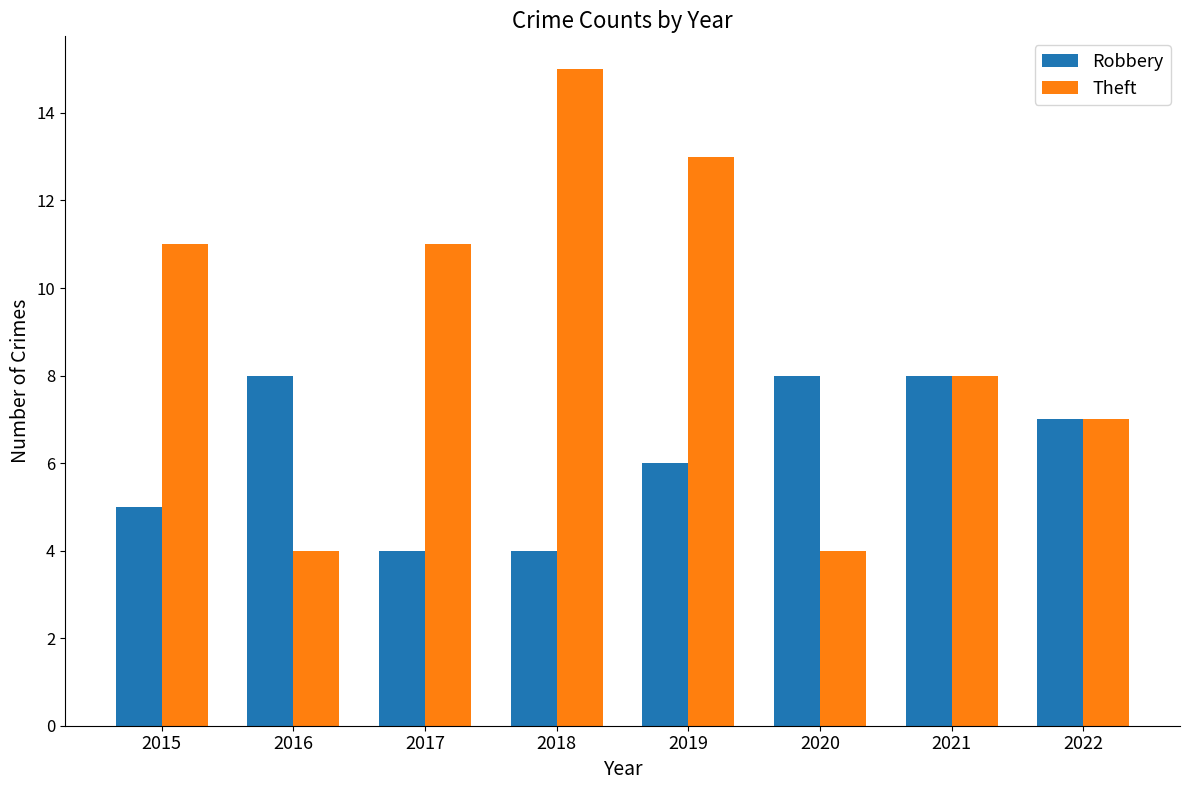

Is the value of Theft at 2022 greater than the value of Robbery at 2016?

No